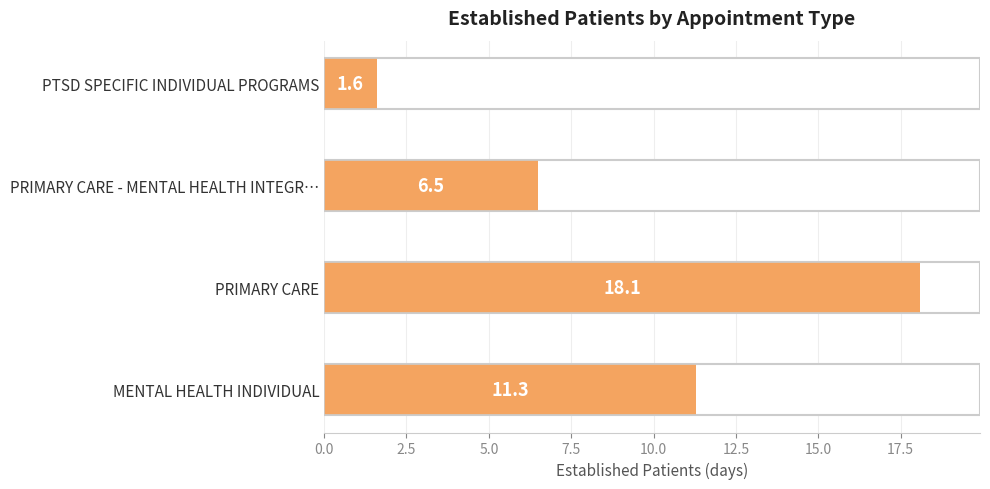

What is the smallest value displayed?

1.6